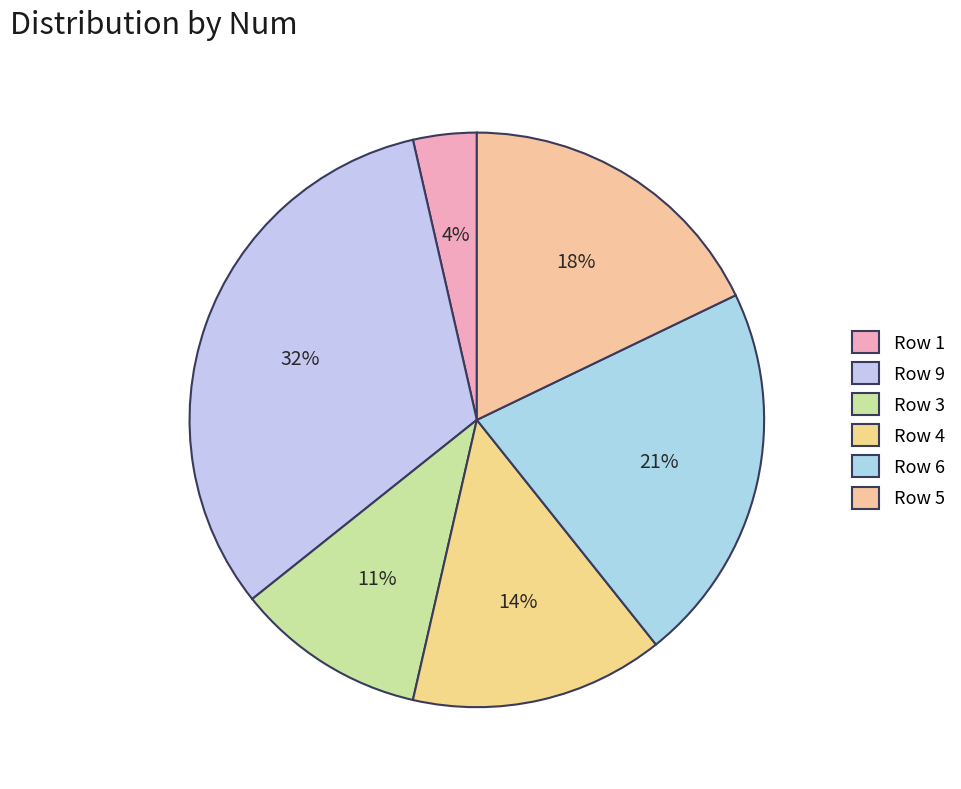

Does any single category account for the majority?

No